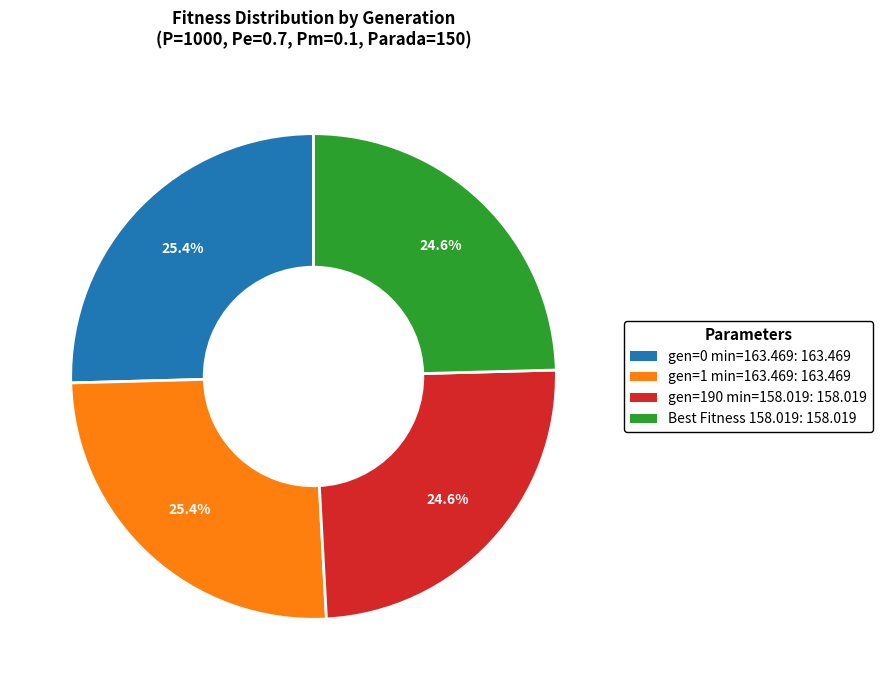

Is there any slice that represents more than half of the pie?

No